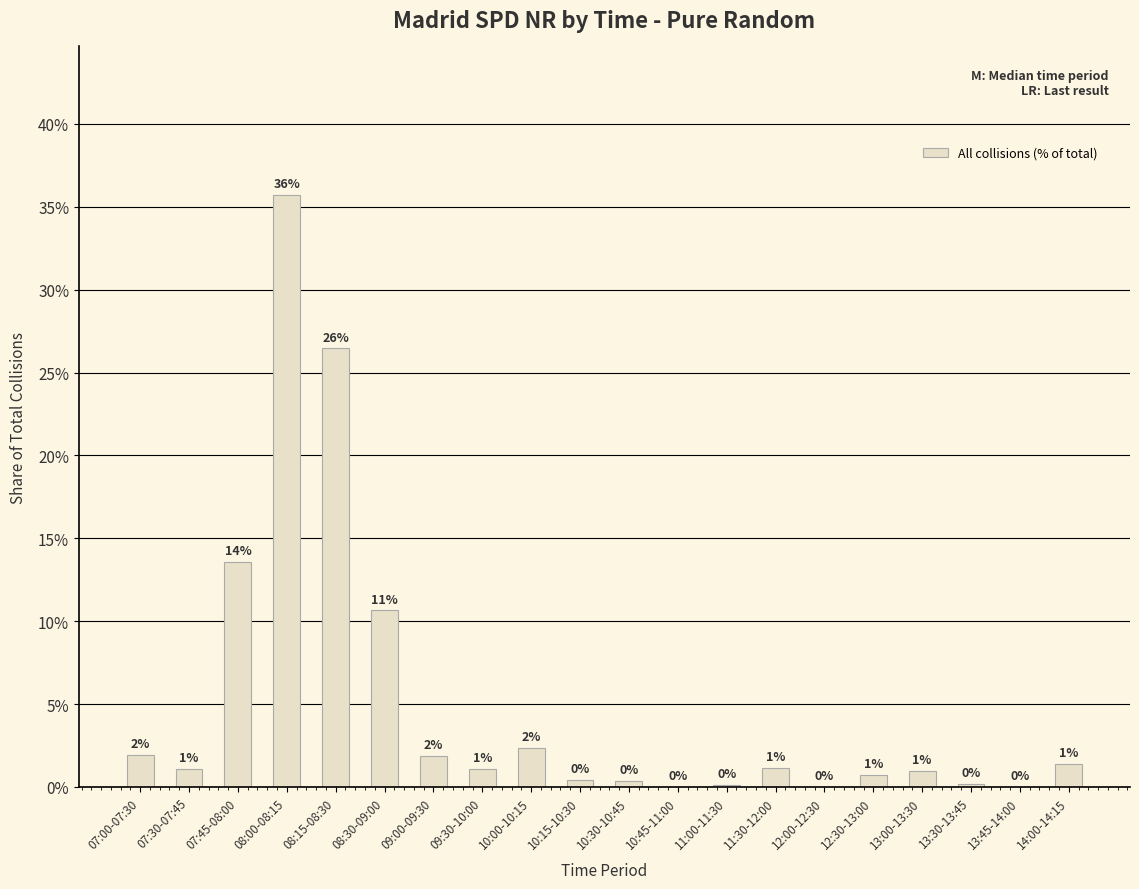

The chart shows a value of 21.0 at 07:45-08:00. True or false?

False